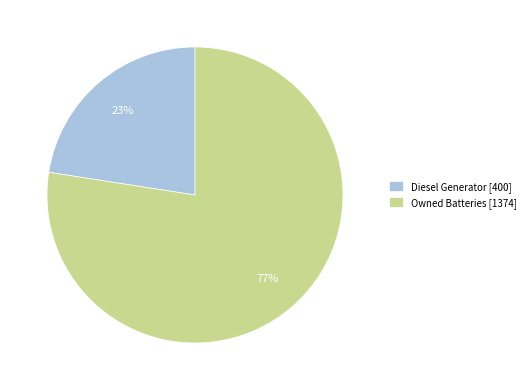

How many segments does this pie chart have?

2